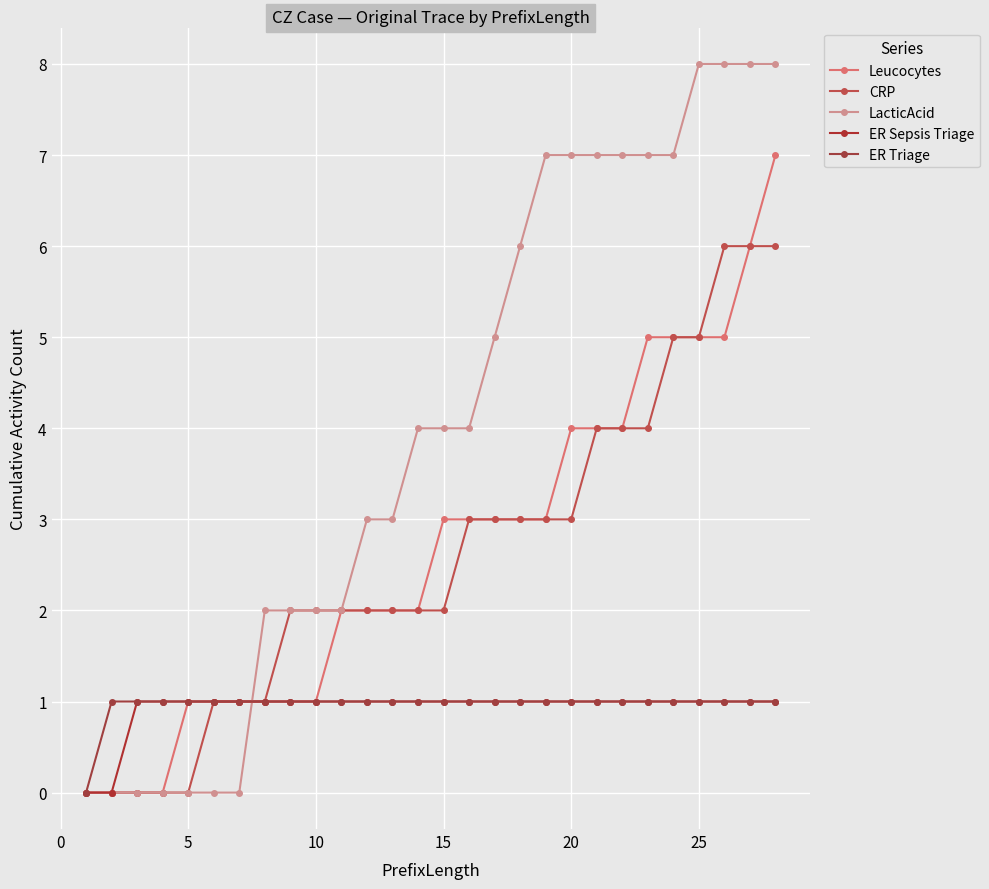

How many categories are shown in the chart?

28